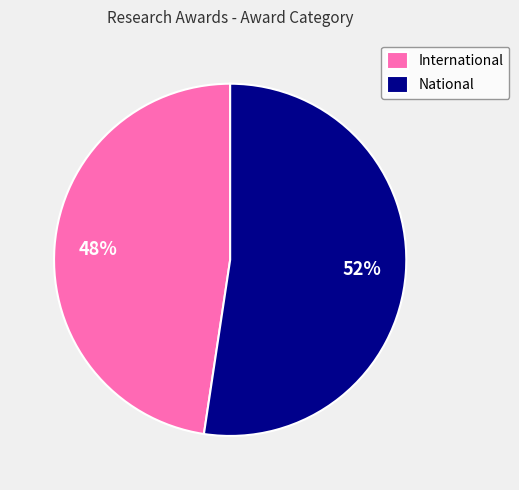

What is the largest slice in the pie chart?

National